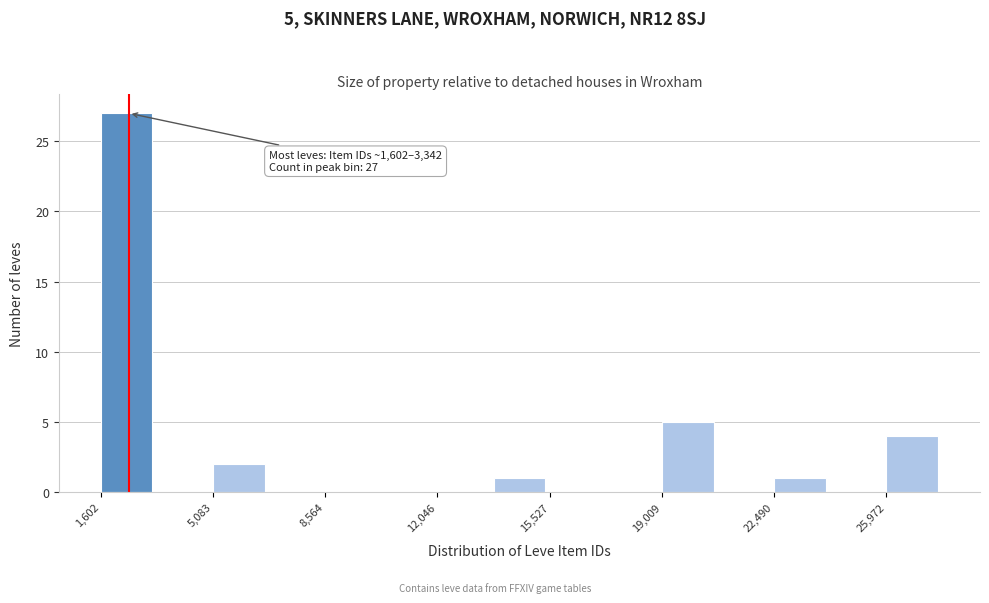

Around what value on the x-axis is the tallest bar? Give the approximate position of its centre, as read against the axis.

2500